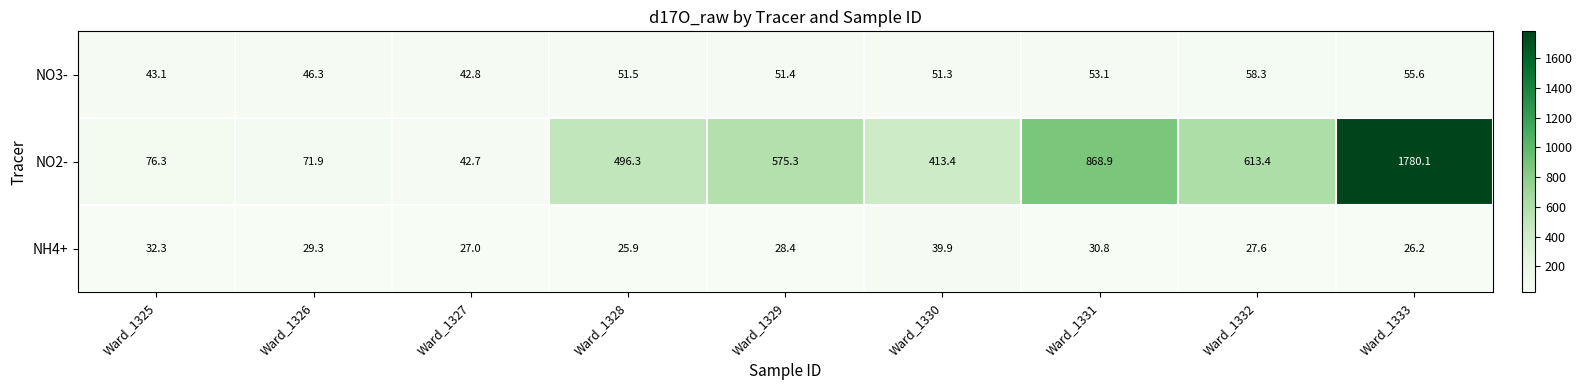

At how many categories does at least one series exceed 846?

2